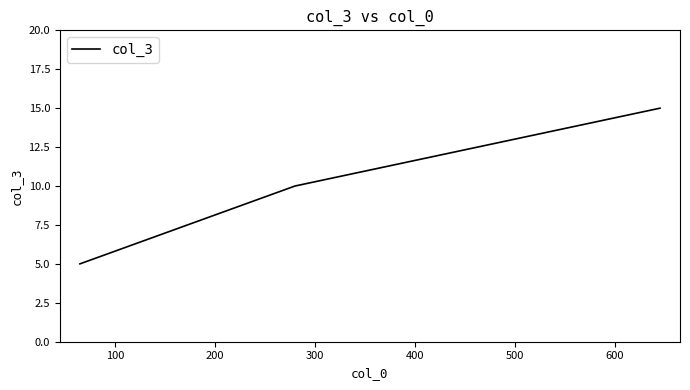

What is the average value?

10